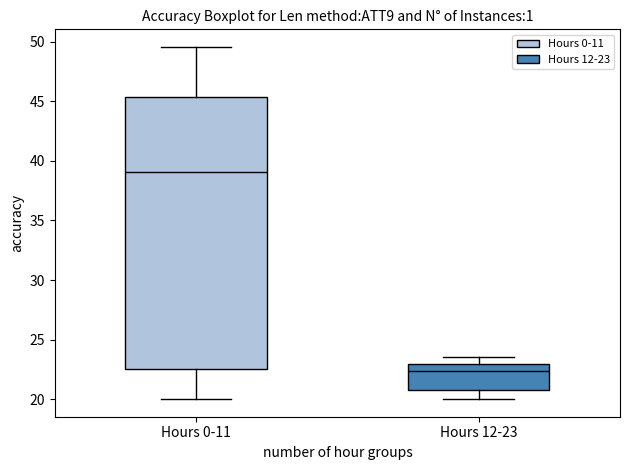

Reading left to right, read every box against the y-axis: the position of its median line, the range the box covers, and the ends of its whiskers. The values are not printed on the chart, so give them approximately, as read against the axis.

Hours 0-11: median 39.0, box 22.5 to 45.5, whiskers 20.0 to 49.5
Hours 12-23: median 22.5, box 21.0 to 23.0, whiskers 20.0 to 23.5